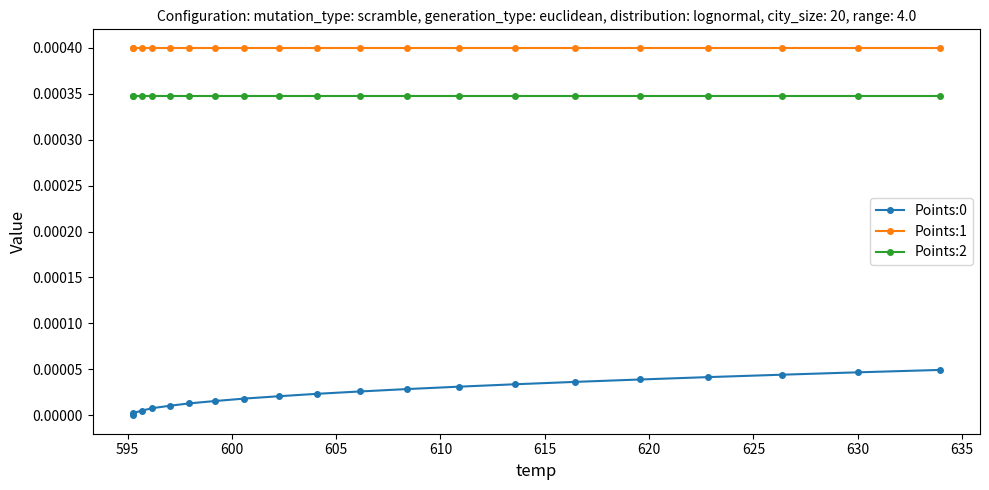

Count the number of data series in this chart.

3